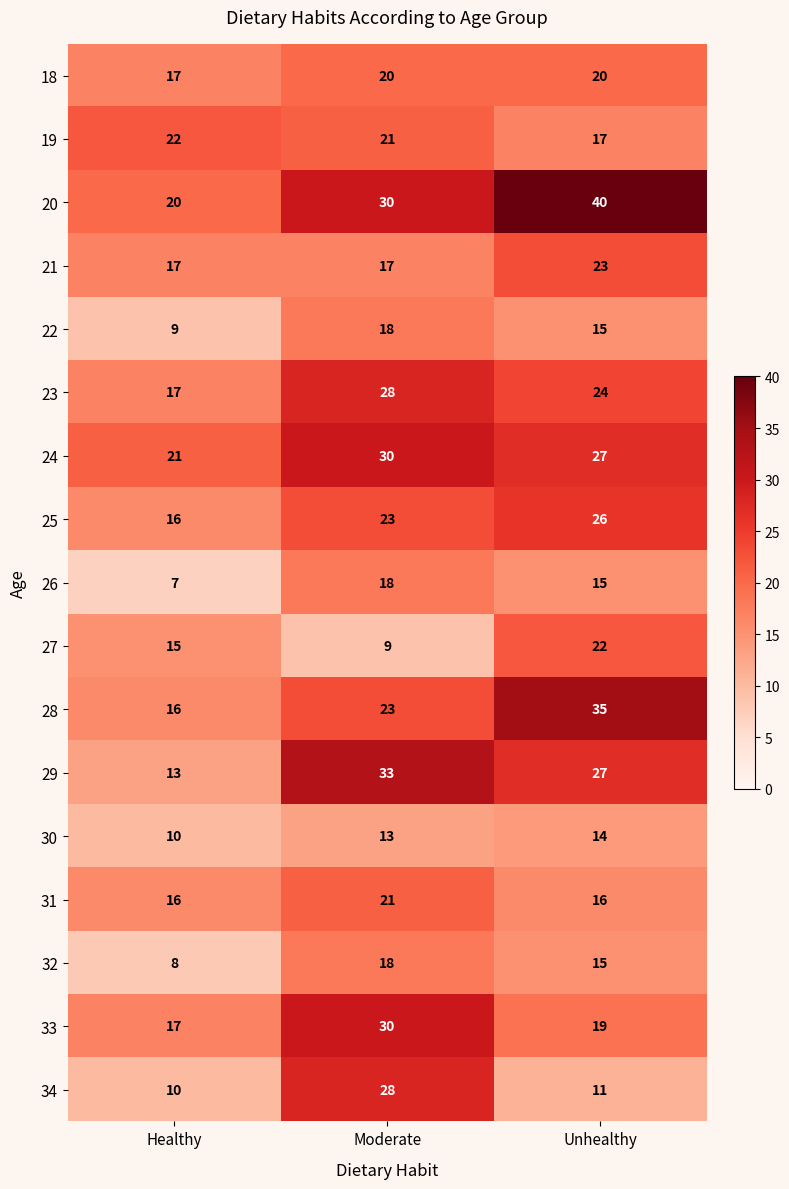

What is the sum of the 34 values at Unhealthy and Moderate?

39